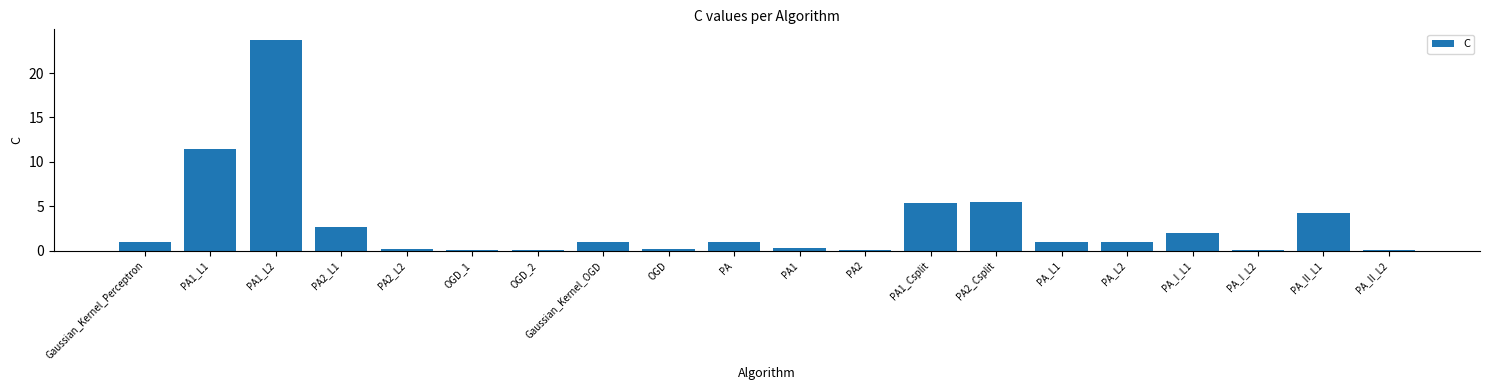

The chart shows a value of 1.0 at PA_L2. True or false?

True